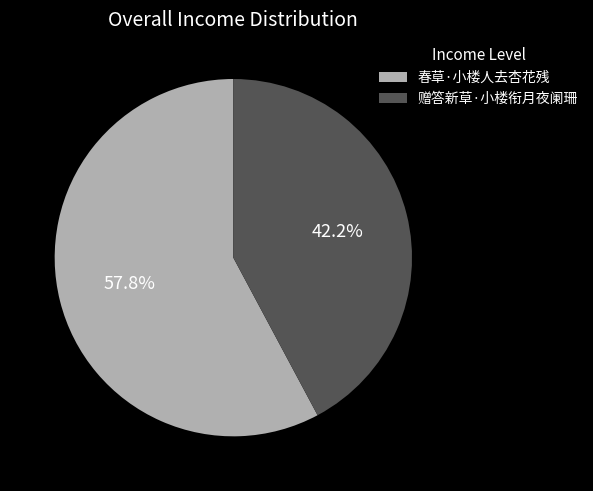

What percentage is the 赠答新草·小楼衔月夜阑珊 slice, to the nearest percent?

42%